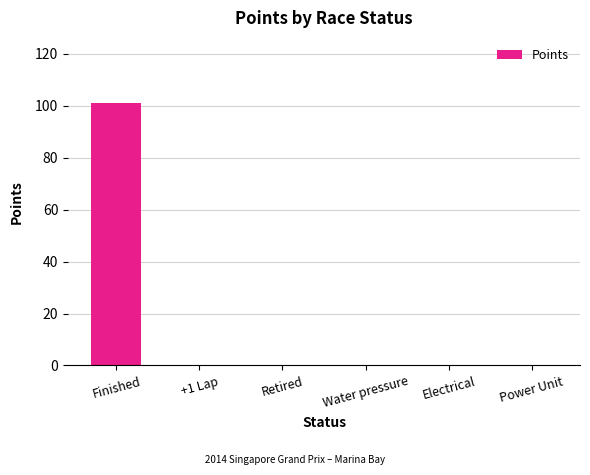

Are the bars horizontal?

No